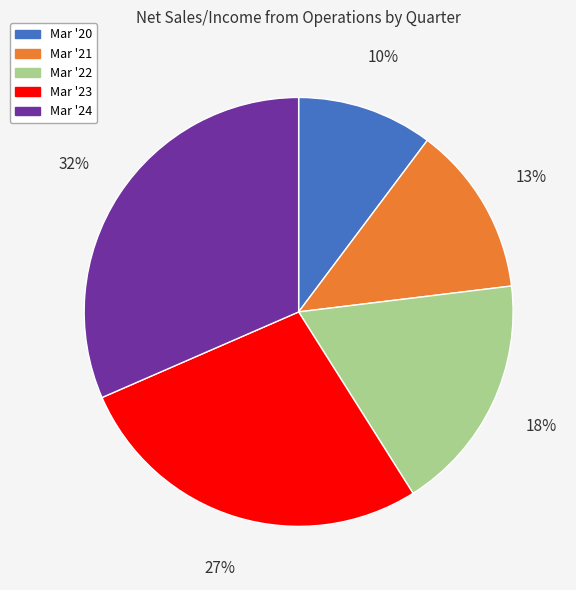

To the nearest percent, what is the difference between the Mar '24 and Mar '22 slice percentages?

14%